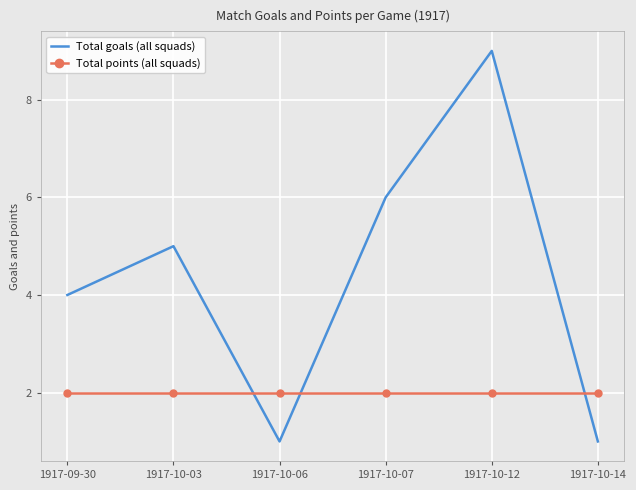

What position from the left is 1917-10-03?

2